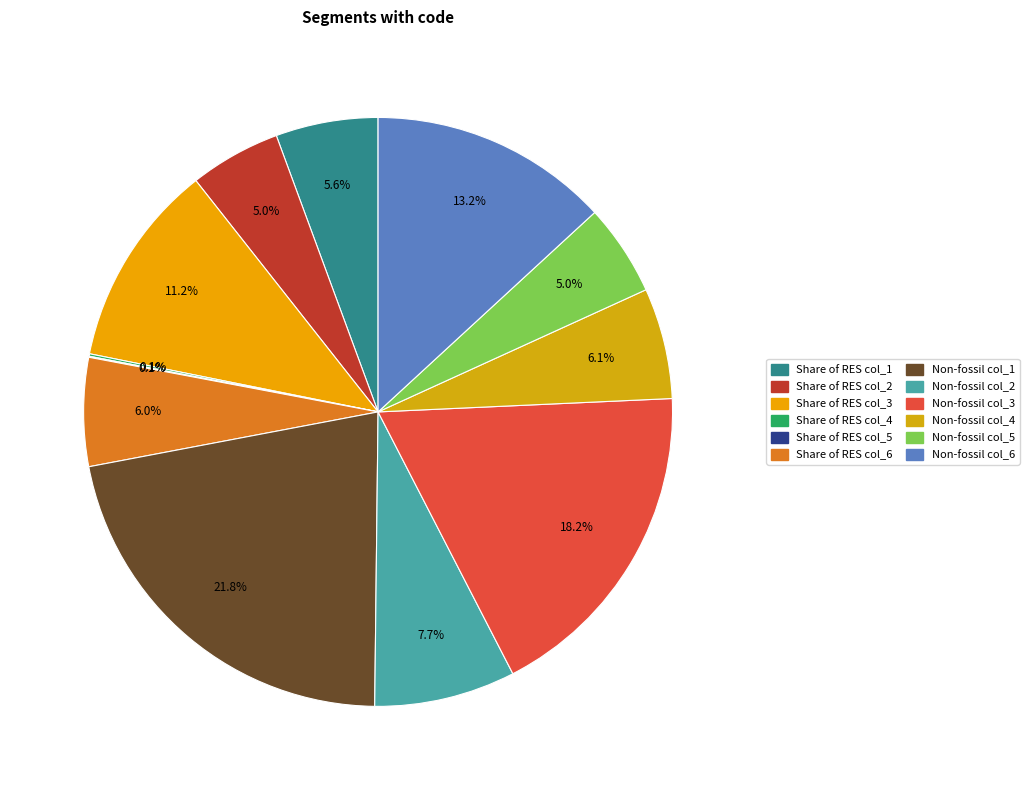

To the nearest percent, what is the combined percentage of Share of RES col_4 and Non-fossil col_2?

8%